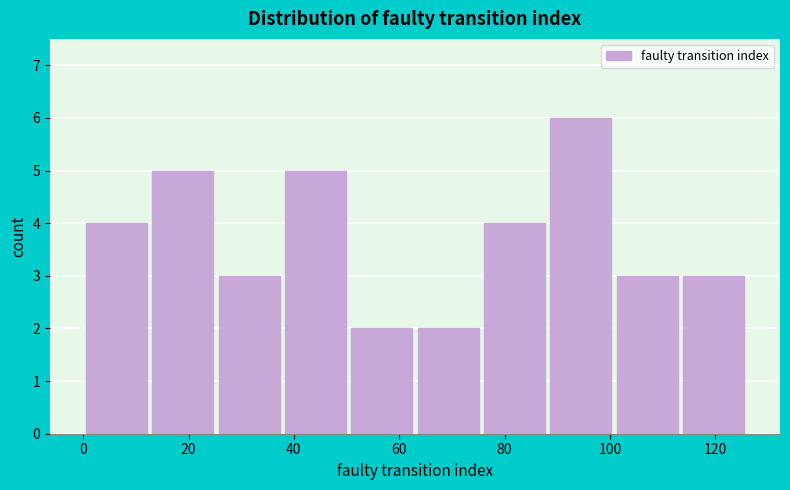

What is the height of the bar covering 113.4 to 126.0 on the x-axis? Neither the bar edges nor the heights are printed on the chart, so give them approximately, as read against the axes.

3